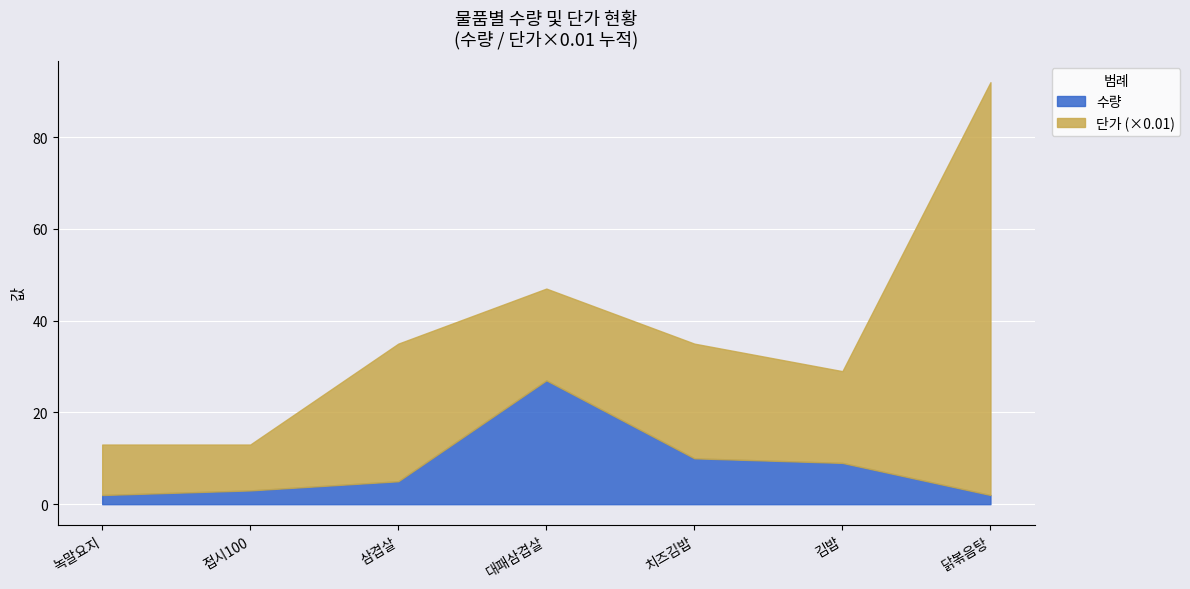

Which label corresponds to the largest value in the chart?

대패삼겹살